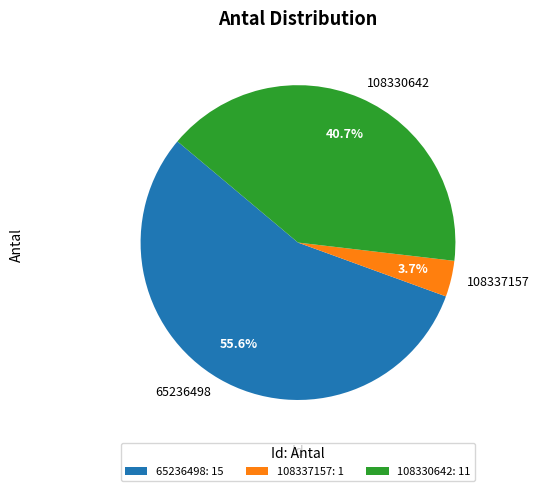

Combined, what portion of the pie is 65236498 and 108337157?

59.3%